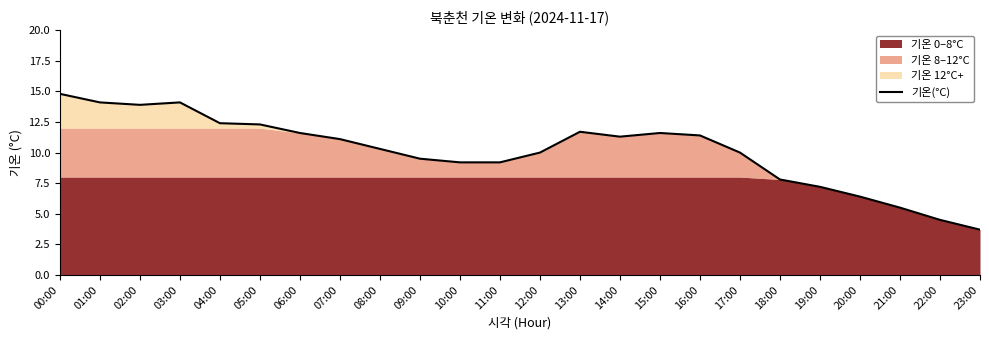

What is the label of the 13th point from the right?

11:00